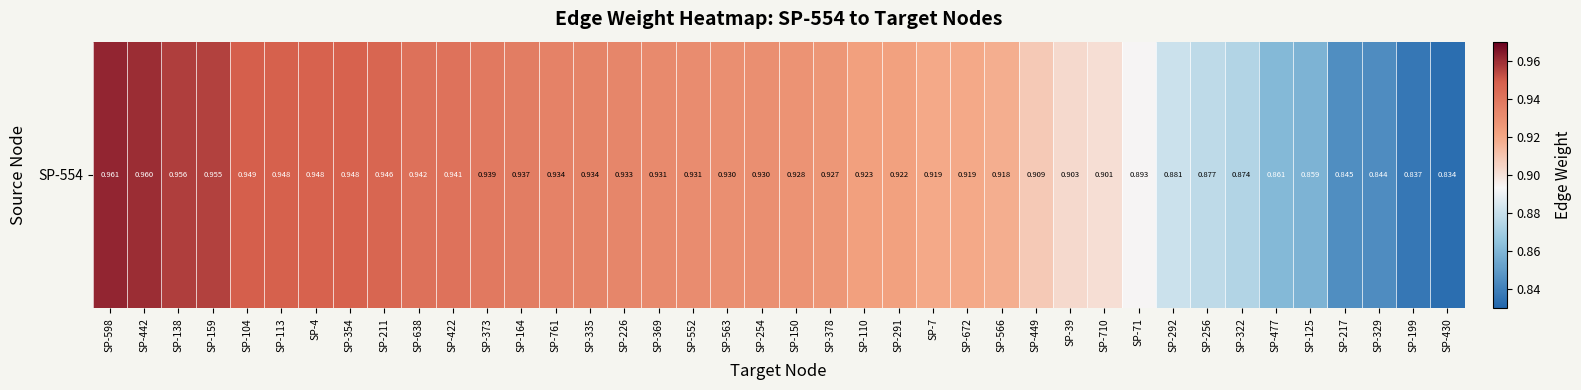

Reading left to right, what are all the values shown in this chart?

1.0	1.0	1.0	1.0	0.9	0.9	0.9	0.9	0.9	0.9	0.9	0.9	0.9	0.9	0.9	0.9	0.9	0.9	0.9	0.9	0.9	0.9	0.9	0.9	0.9	0.9	0.9	0.9	0.9	0.9	0.9	0.9	0.9	0.9	0.9	0.9	0.8	0.8	0.8	0.8